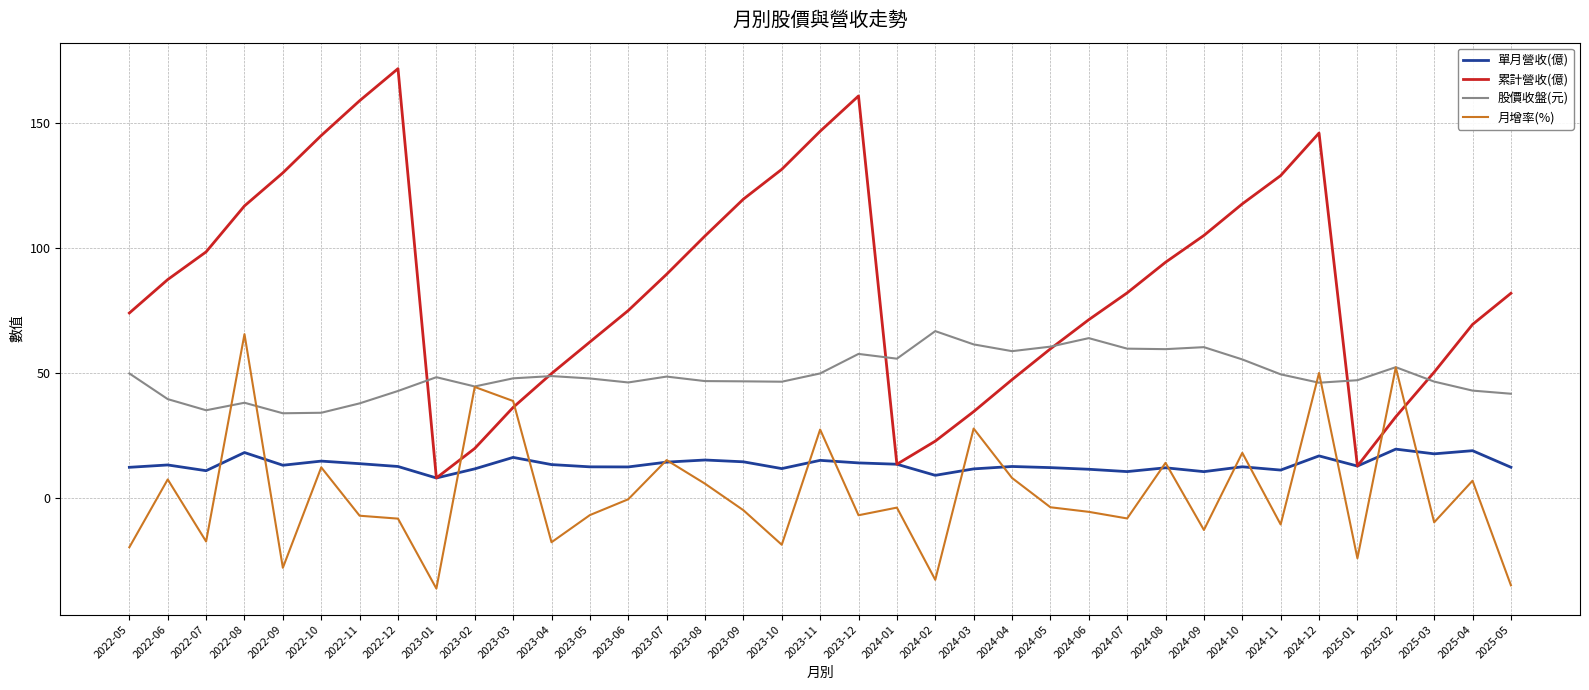

What is the difference between the 月增率(%) values at 2024-12 and 2024-09?

62.7